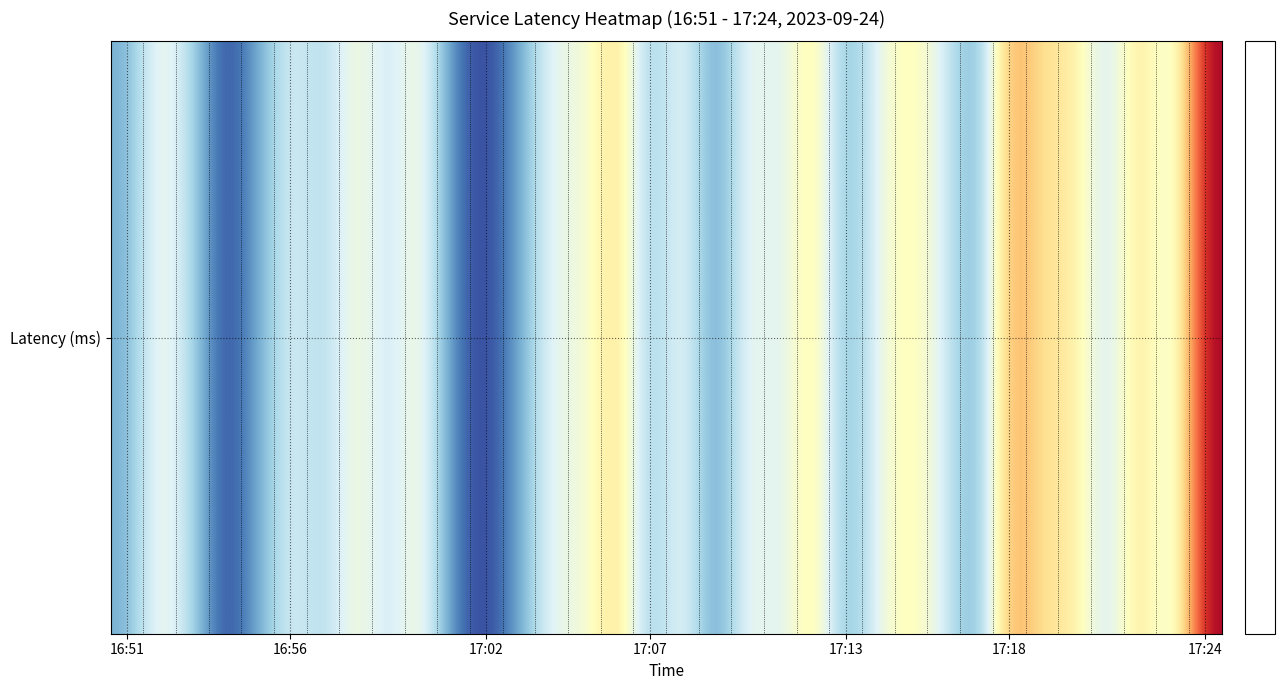

The value at 17:02 is 3.1. True or false?

False